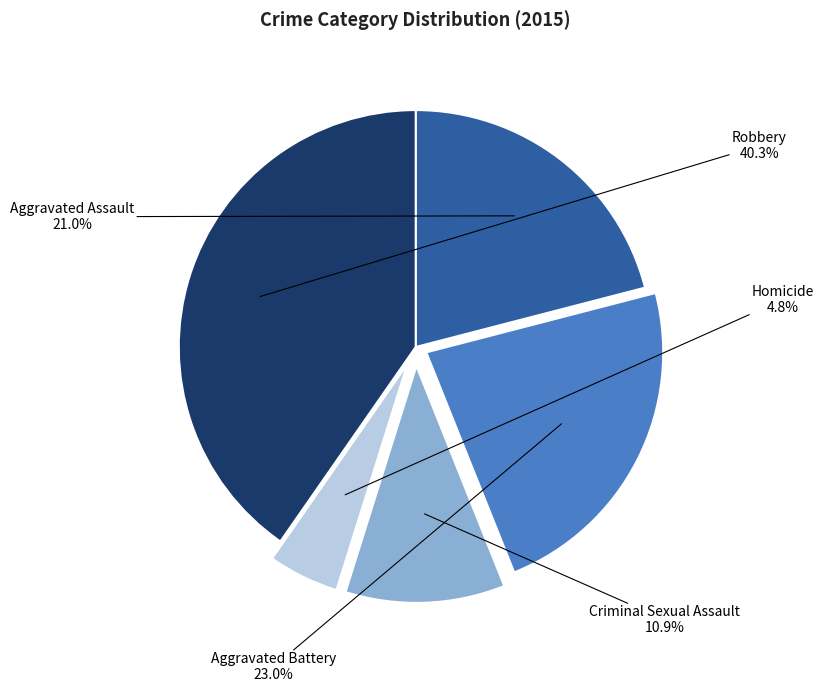

To the nearest percent, what is the average slice percentage?

20%